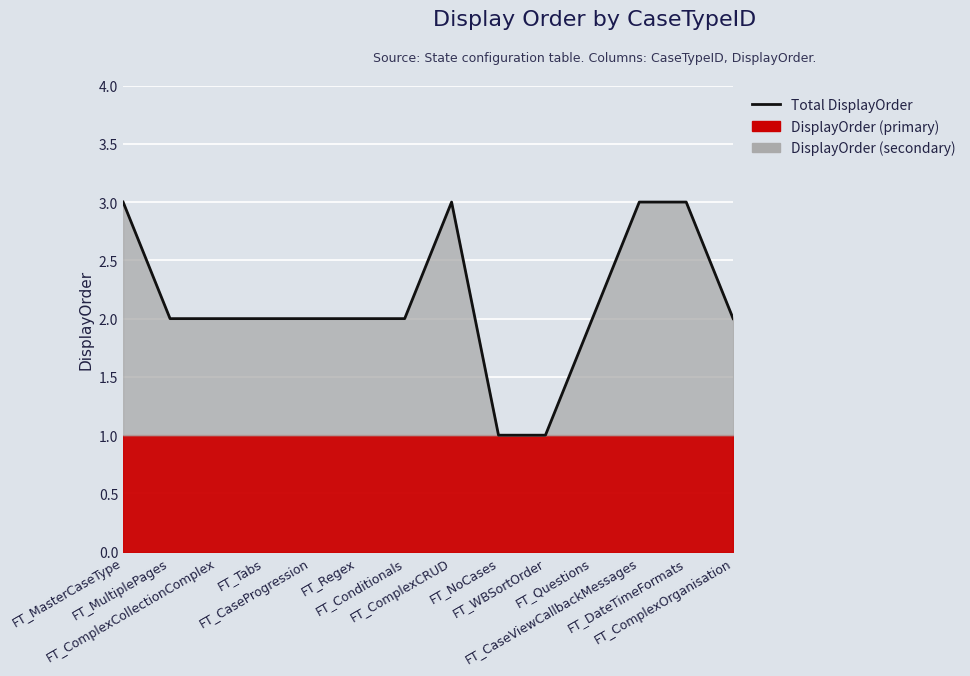

List the labels in order of value, smallest first.

FT_NoCases, FT_WBSortOrder, FT_MultiplePages, FT_ComplexCollectionComplex, FT_Tabs, FT_CaseProgression, FT_Regex, FT_Conditionals, FT_Questions, FT_ComplexOrganisation, FT_MasterCaseType, FT_ComplexCRUD, FT_CaseViewCallbackMessages, FT_DateTimeFormats